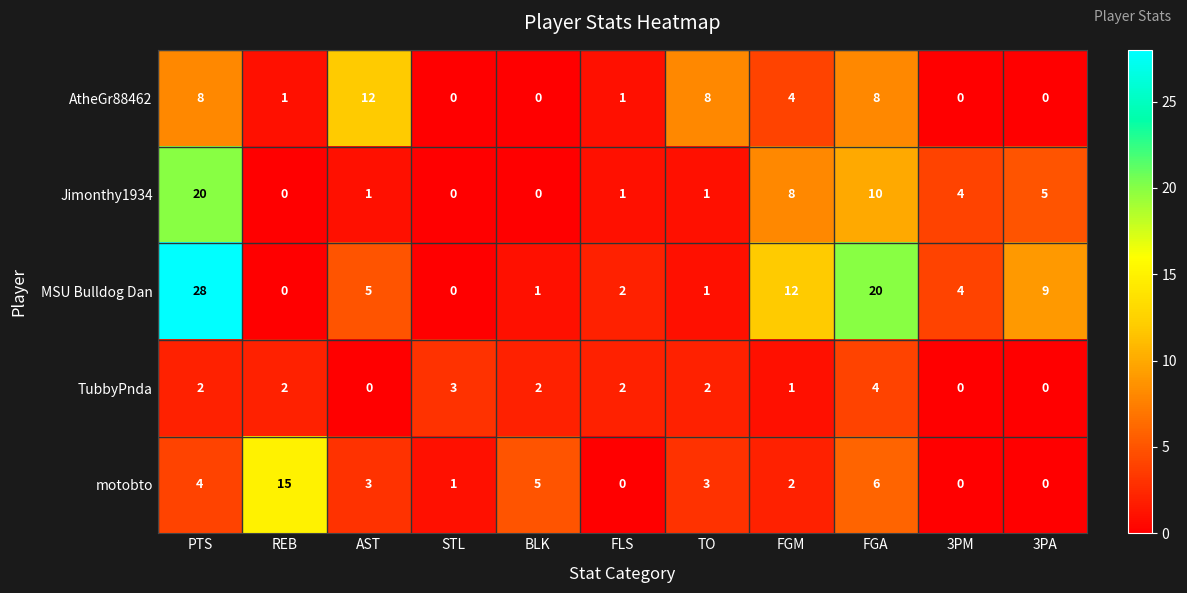

What is the approximate value of AtheGr88462 at PTS, to the nearest 5?

10